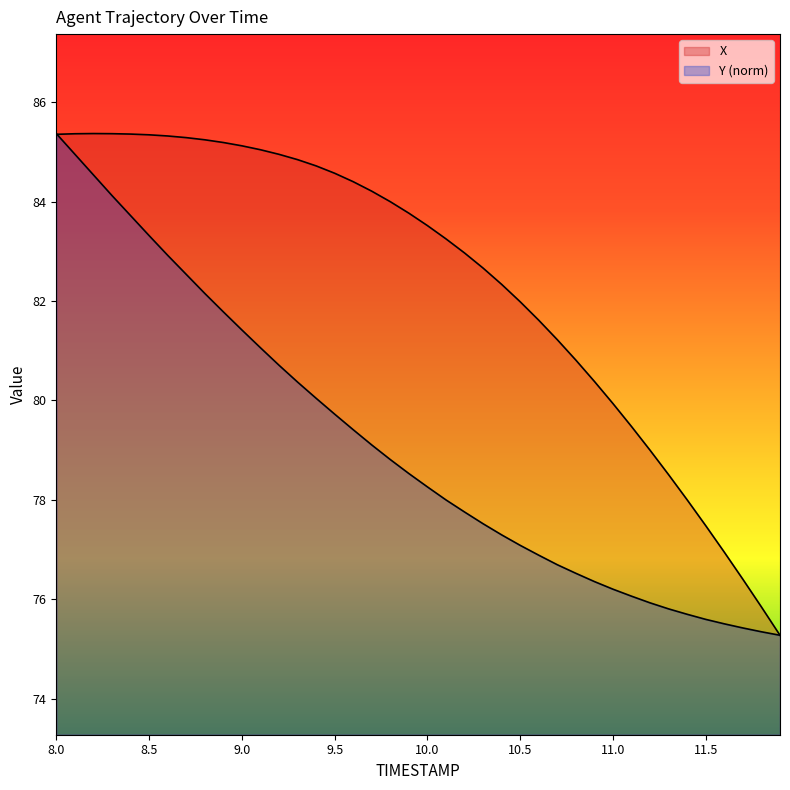

What is the average value of the X series?

82.4